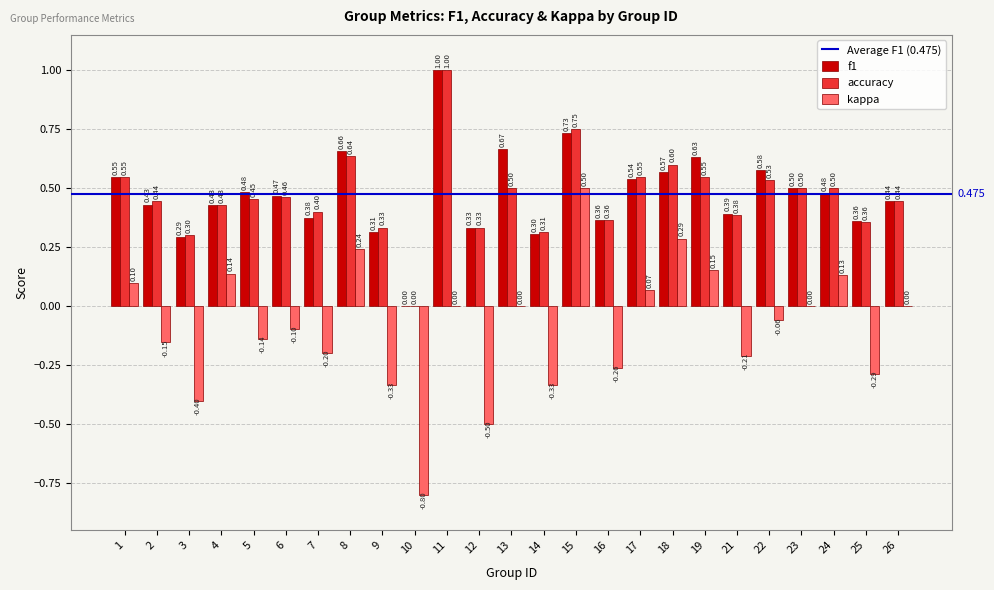

What is the total value across all series at 8?

1.5